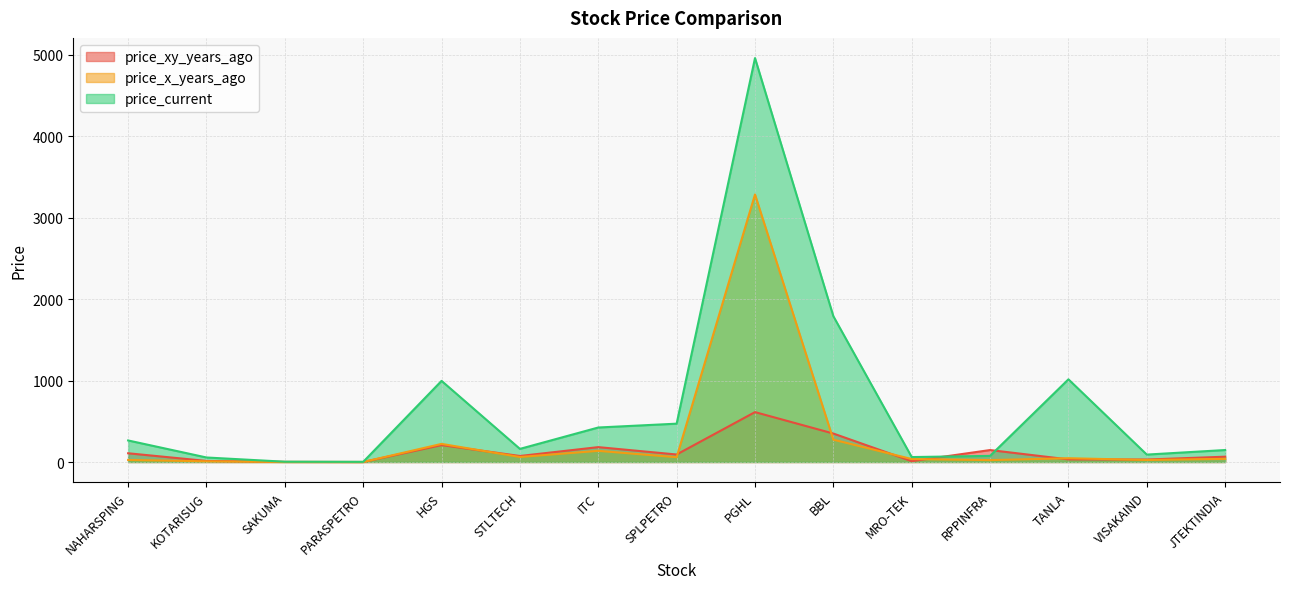

The value of price_xy_years_ago at SPLPETRO is 50.6. True or false?

False